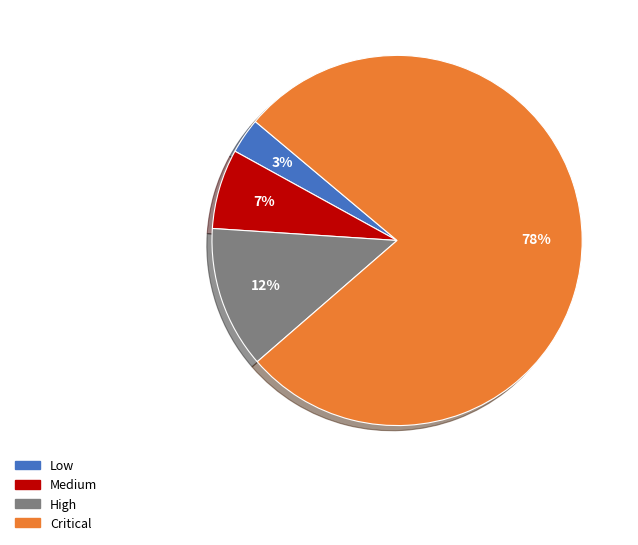

Which slice is the smallest?

Low